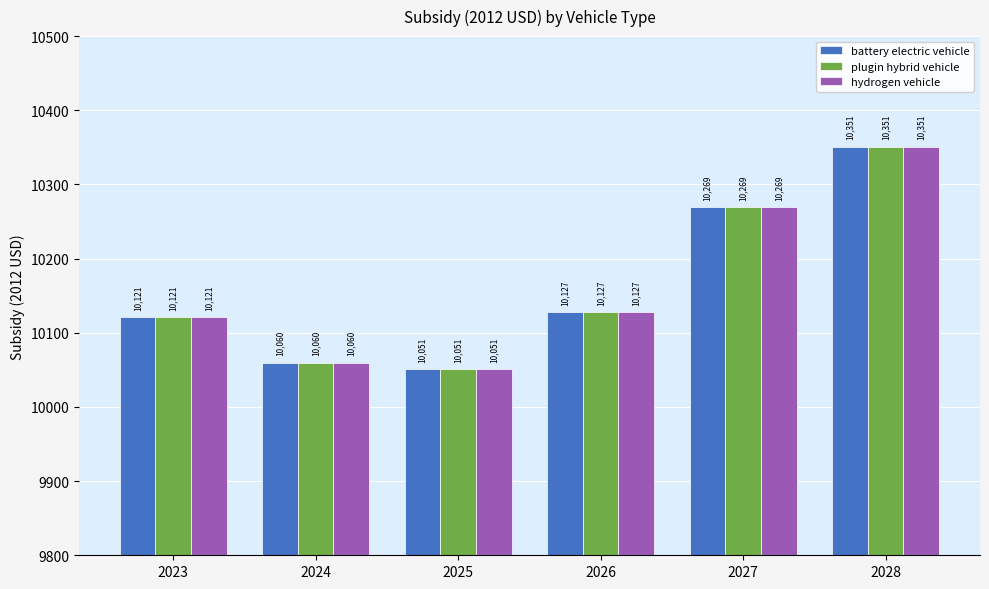

How many groups of bars are there?

6